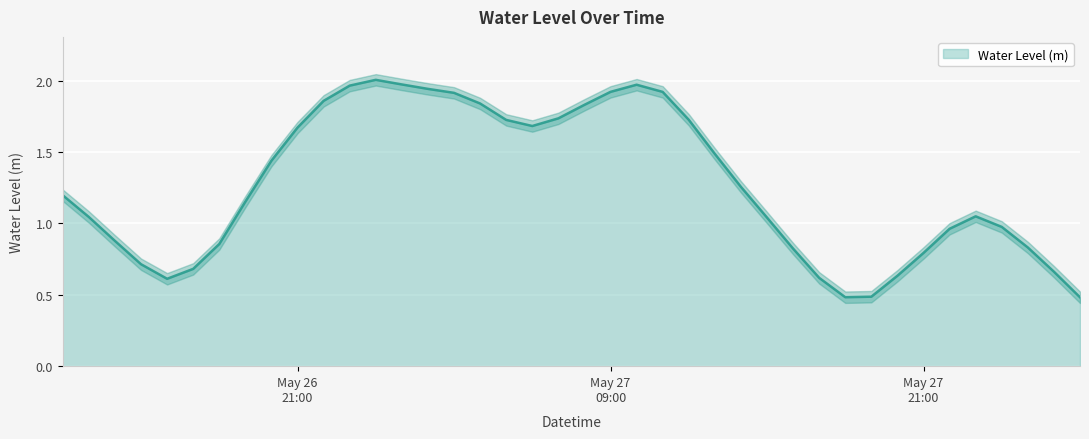

Reading left to right, what are all the values shown in this chart?

1.2	1.0	0.9	0.7	0.6	0.7	0.9	1.2	1.4	1.7	1.9	2.0	2.0	2.0	1.9	1.9	1.8	1.7	1.7	1.7	1.8	1.9	2.0	1.9	1.7	1.5	1.3	1.0	0.8	0.6	0.5	0.5	0.6	0.8	1.0	1.0	1.0	0.8	0.7	0.5